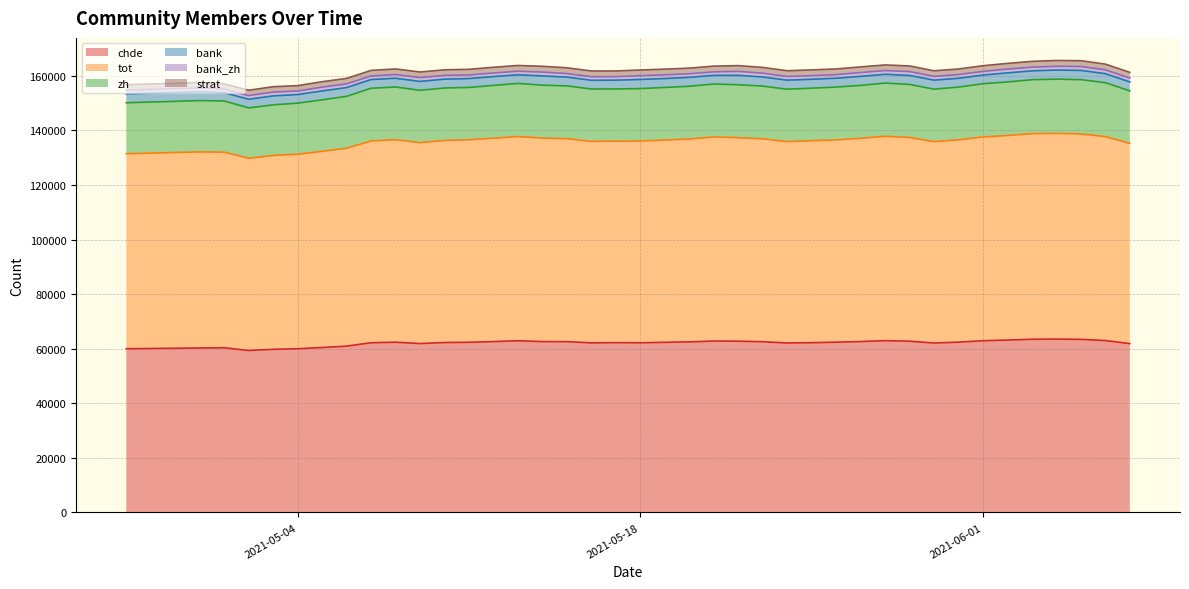

How many values in the bank series exceed 3259?

19